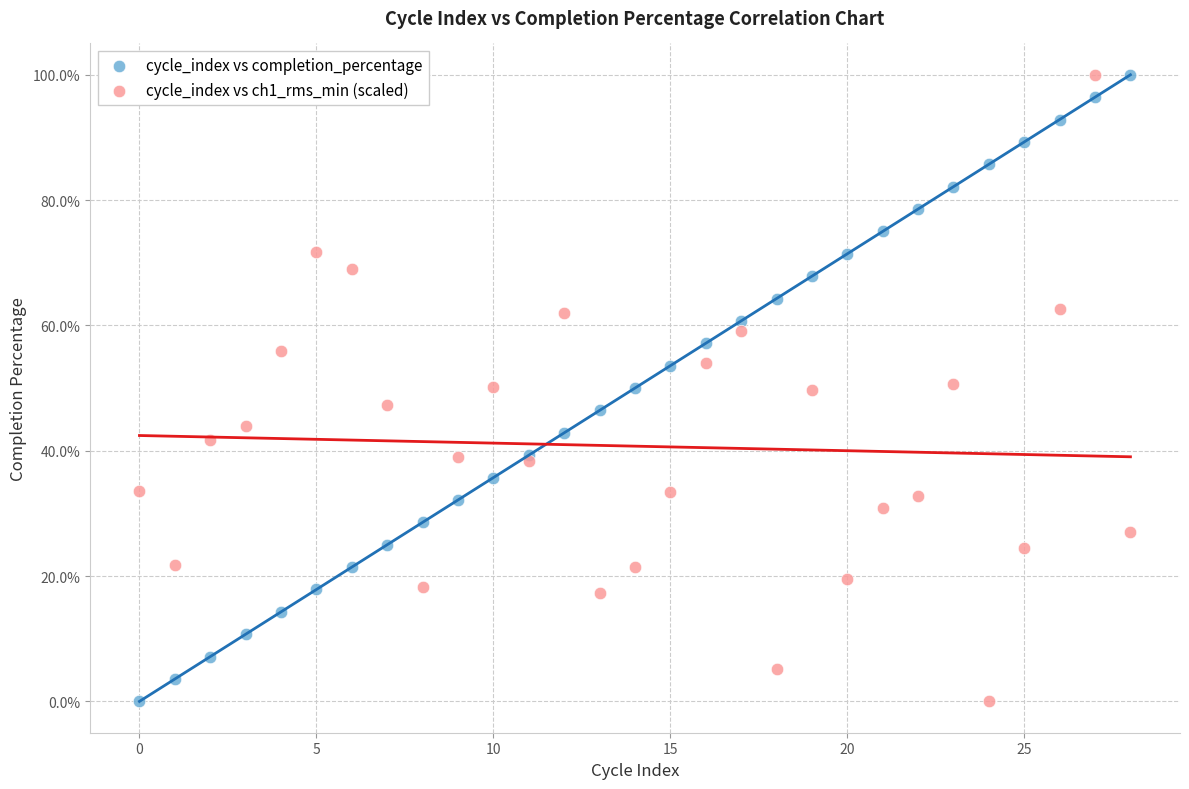

What are all the series names shown in the legend?

cycle_index vs completion_percentage, cycle_index vs ch1_rms_min (scaled)